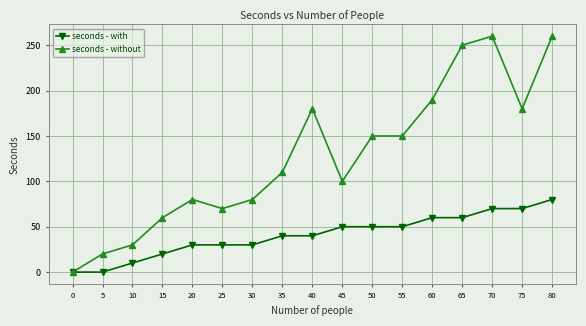

What is the difference between the second highest and second lowest values in the seconds - without series?

240